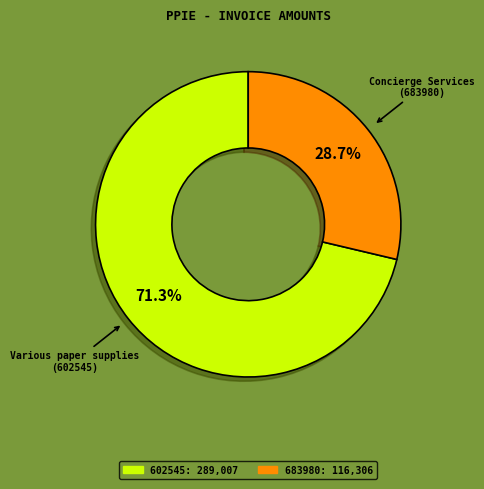

Count the number of slices in the pie.

2